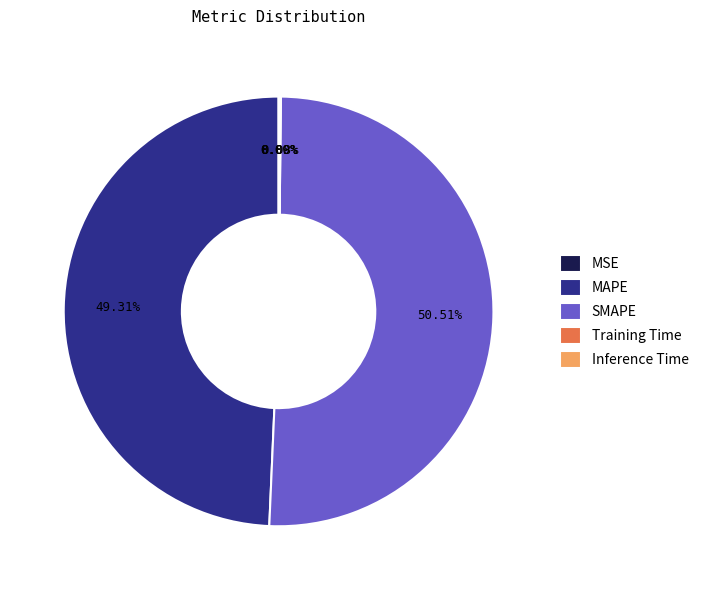

What portion of the pie excludes MAPE?

50.7%